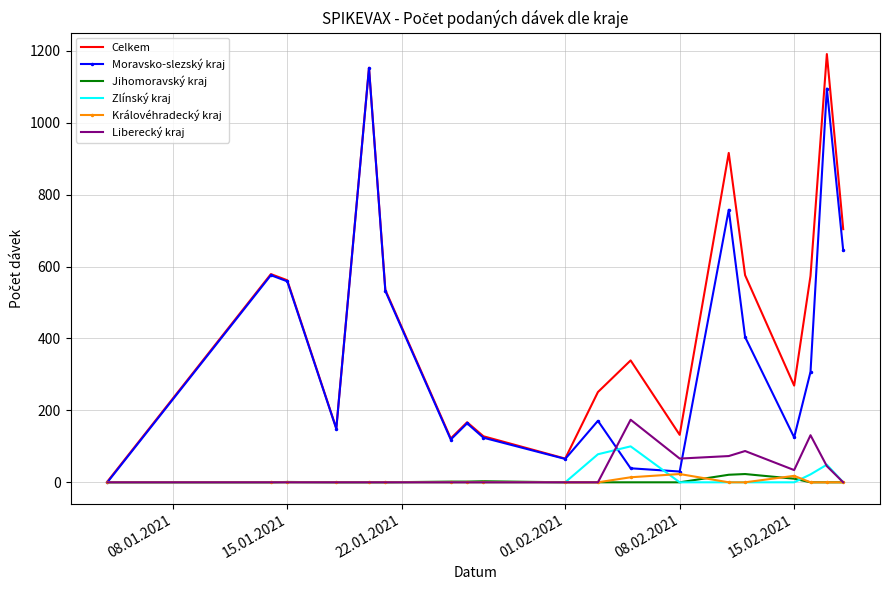

Which series has the largest total across all categories?

Celkem